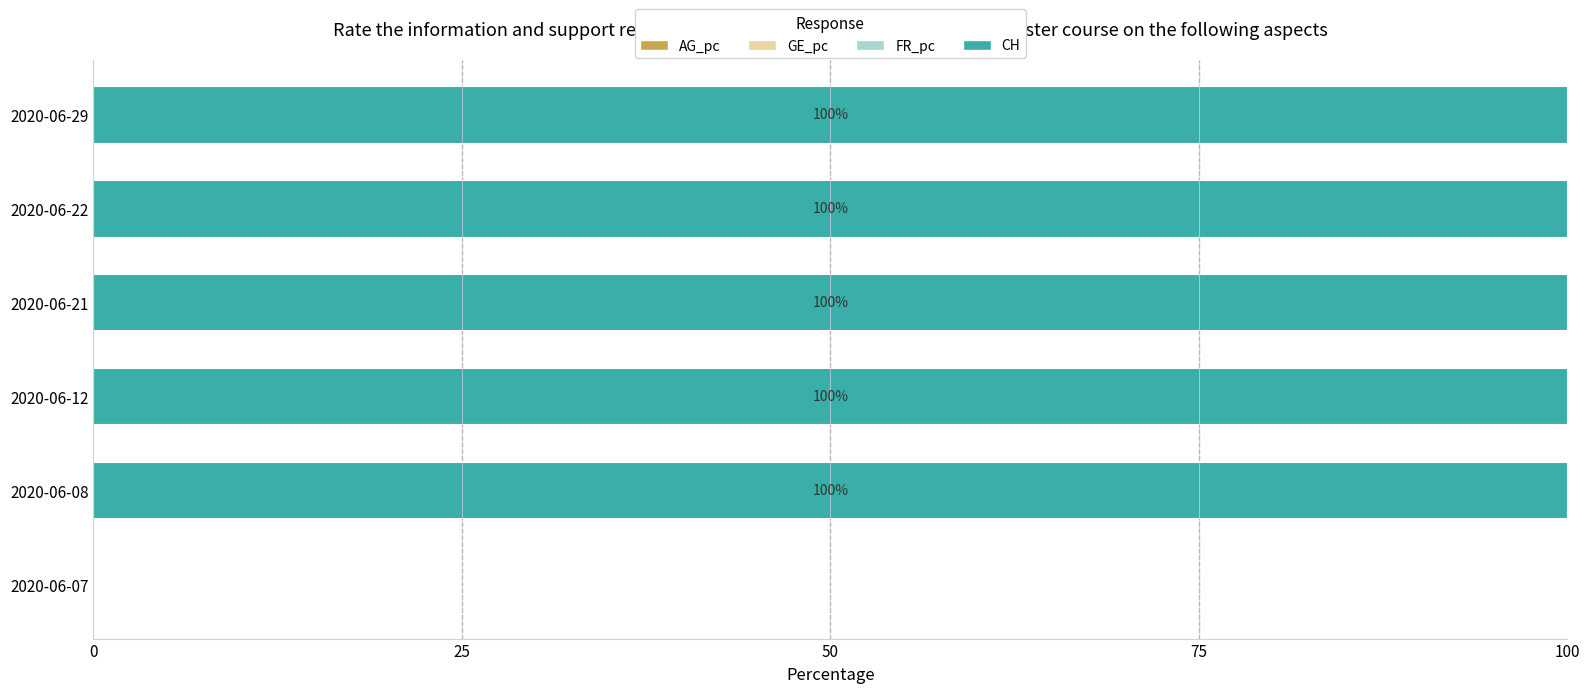

What is the total value across all series at 2020-06-12?

100.0